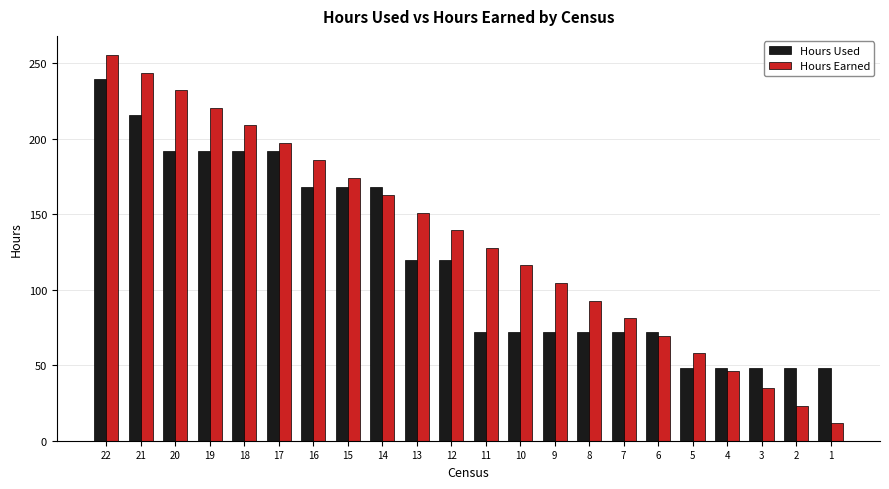

Read the Hours Earned value at 16.

185.8